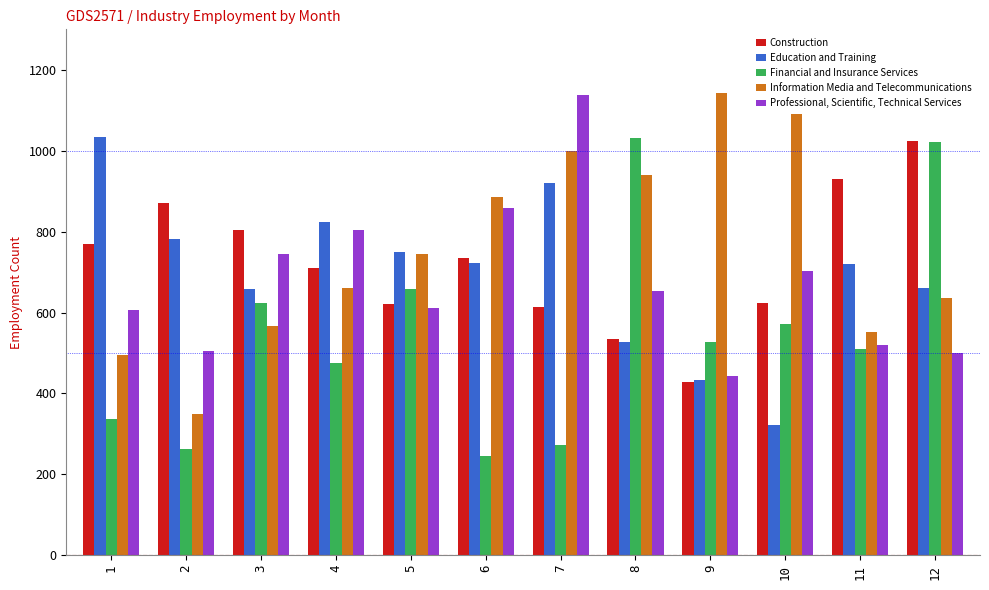

What is the spread (max minus min) of values at 10?

768